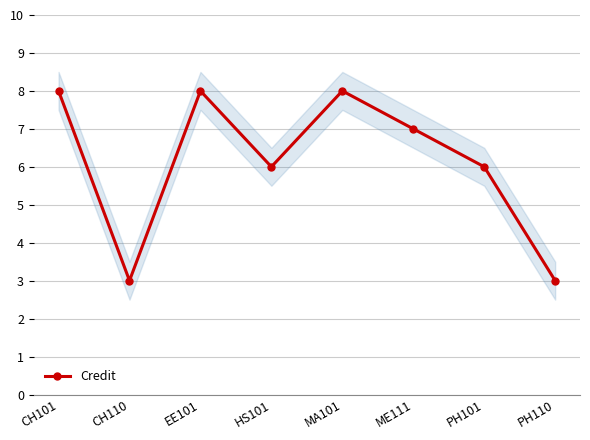

Reading right to left, what are all the values shown in this chart?

3	6	7	8	6	8	3	8